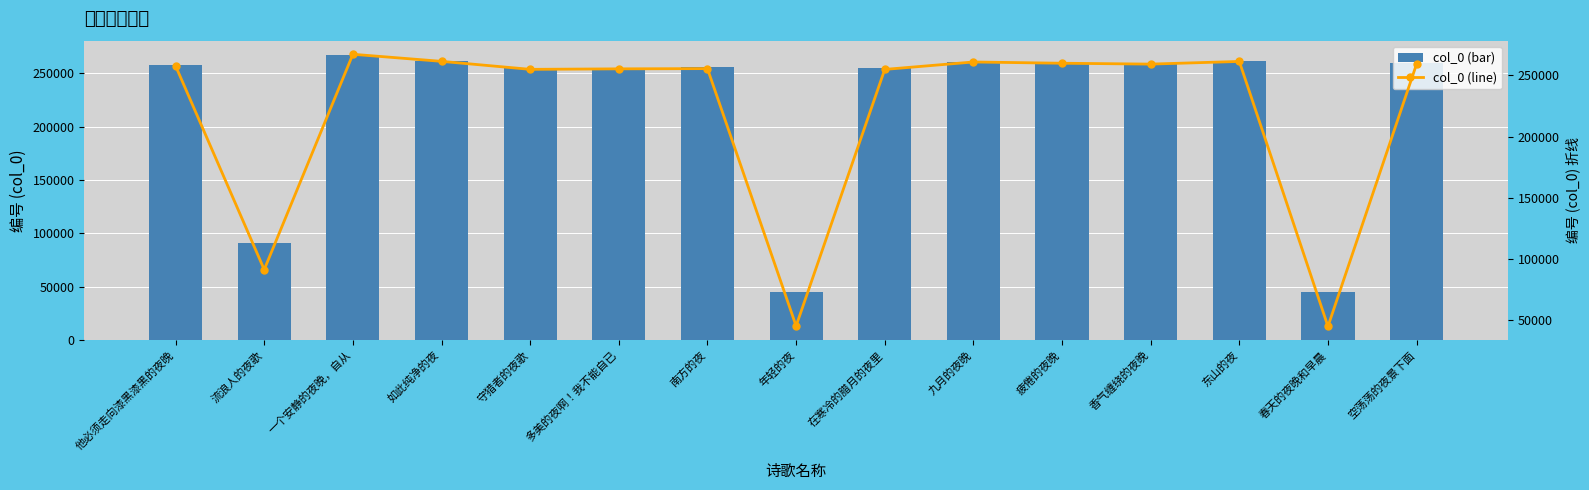

What are all the series names shown in the legend?

col_0, col_0 line